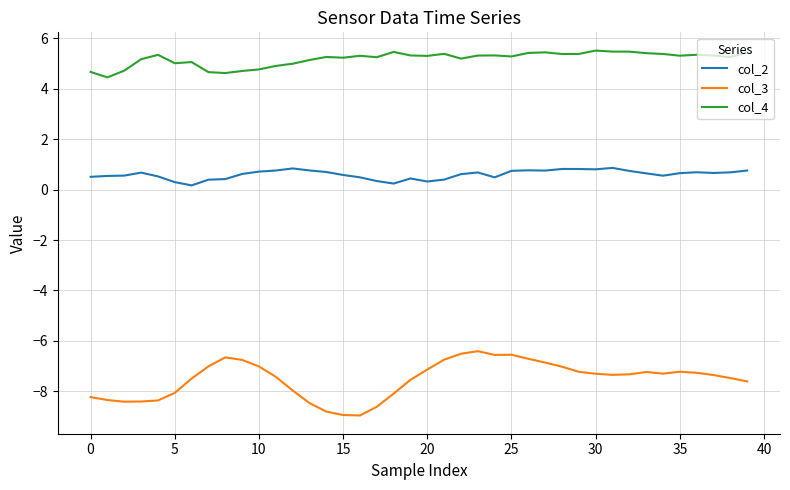

How many series are shown in this chart?

3